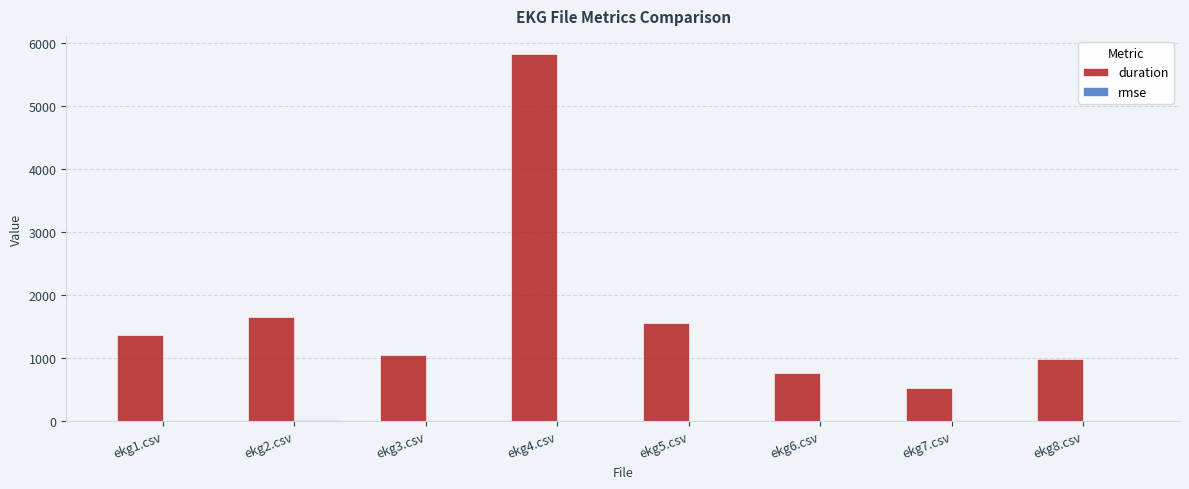

At which label does duration first exceed 1371?

ekg1.csv